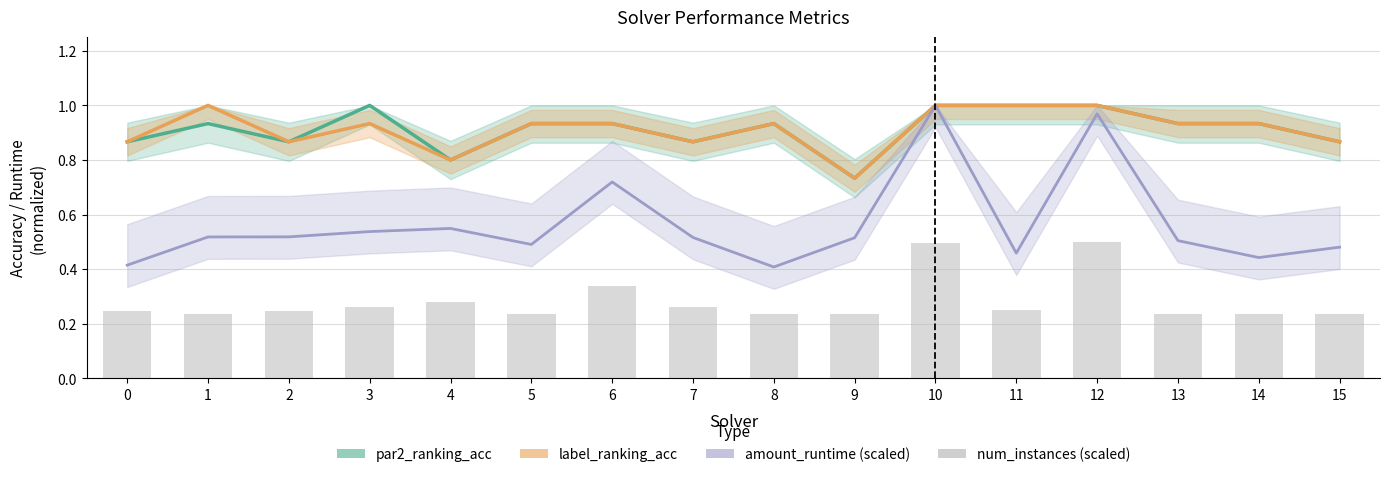

Which series has the largest range (max minus min)?

amount_runtime (scaled)